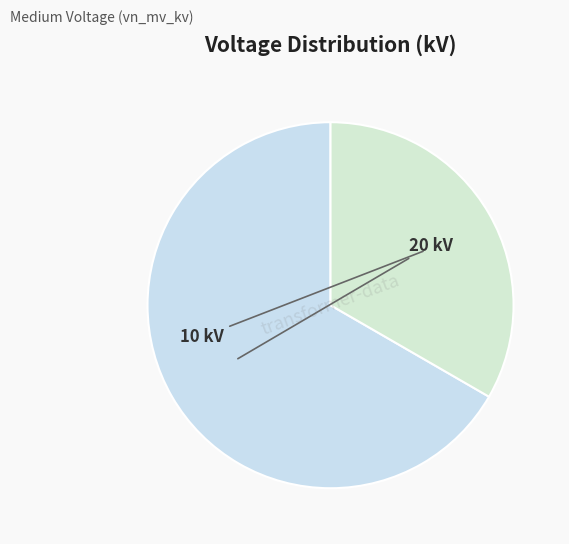

How many slices are in this pie chart?

2